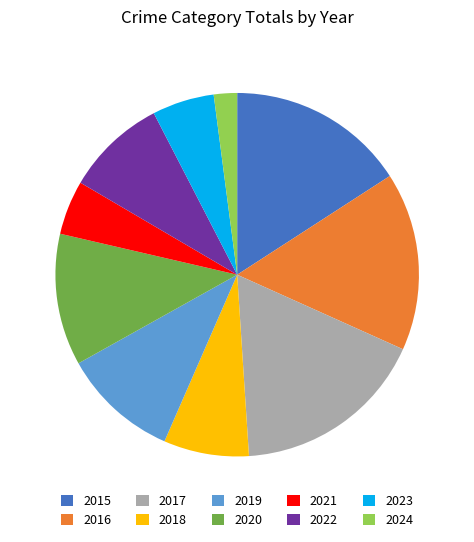

What is the ratio of the value at 2015 to the value at 2021?

3.3